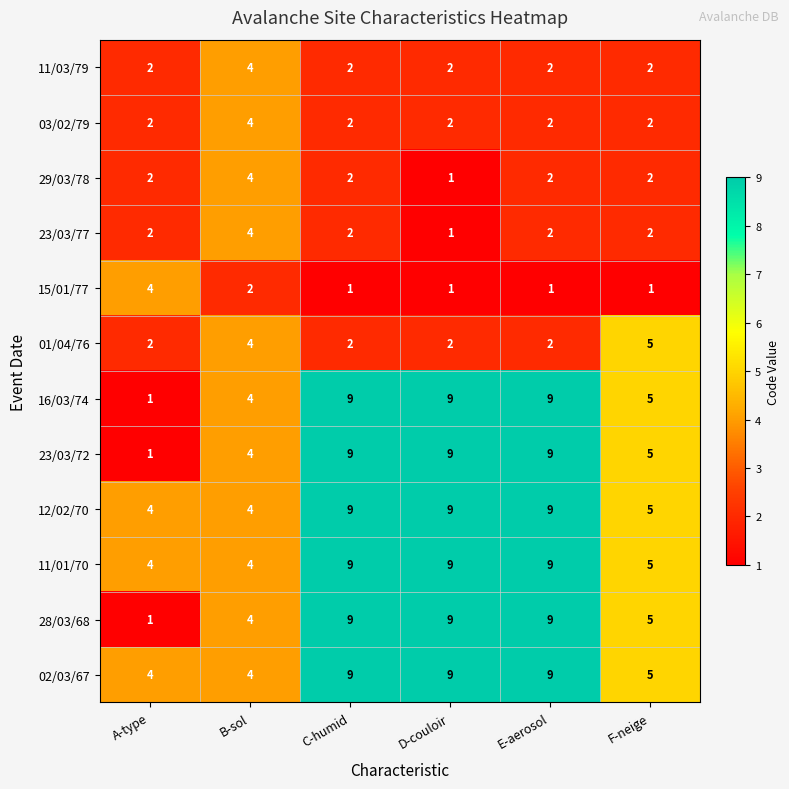

What is the total value across all series at A-type?

29